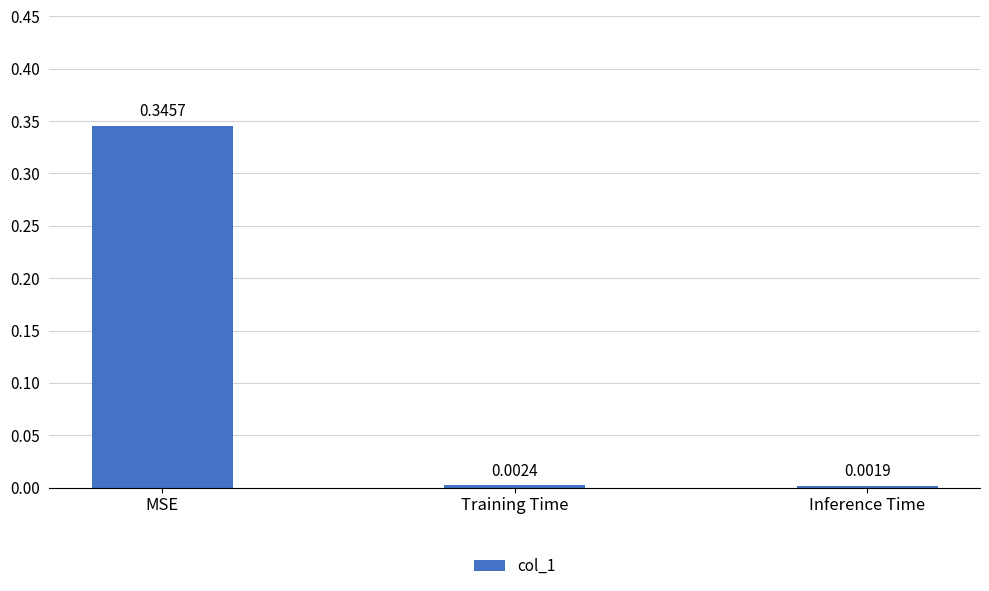

What position from the left is MSE?

1